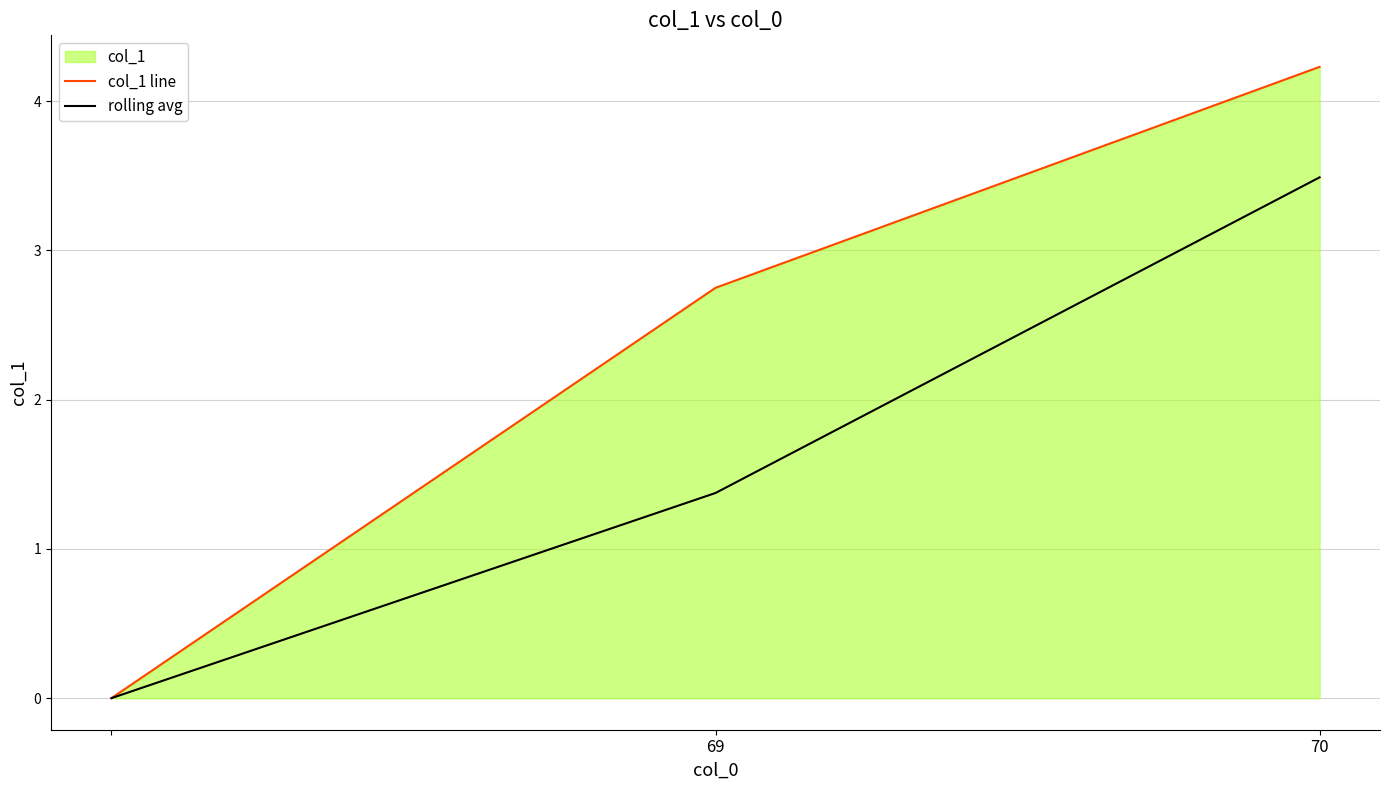

How many lines are shown in the chart?

2